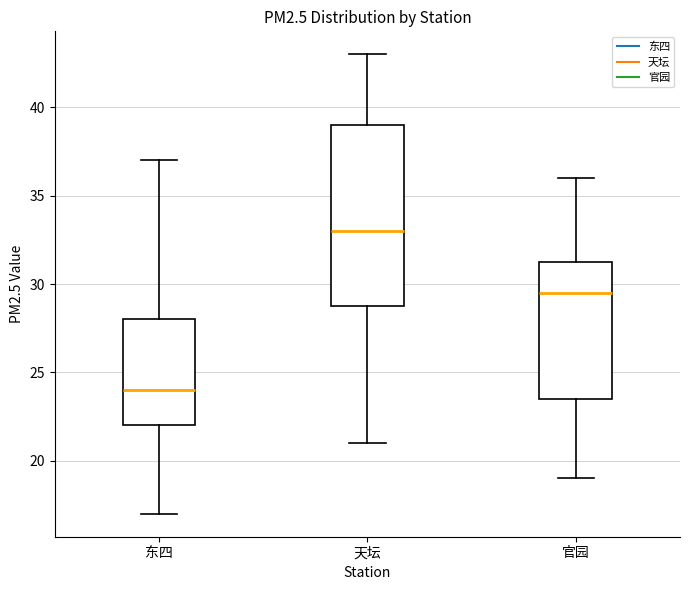

Reading left to right, transcribe this box plot: for each box, give where its median line is, the range the box spans, and where its two whiskers end, as read against the y-axis. The values are not printed on the chart, so give them approximately, as read against the axis.

东四: median 24.0, box 22.0 to 28.0, whiskers 17.0 to 37.0
天坛: median 33.0, box 29.0 to 39.0, whiskers 21.0 to 43.0
官园: median 29.5, box 23.5 to 31.5, whiskers 19.0 to 36.0